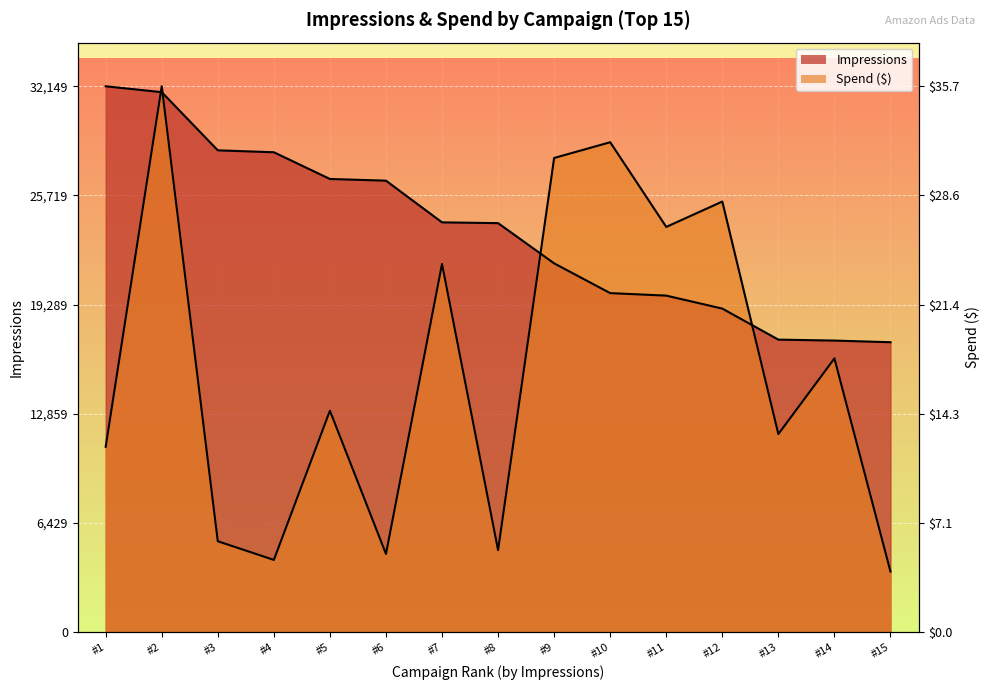

List the series in order of their peak value, lowest first.

Impressions, Spend